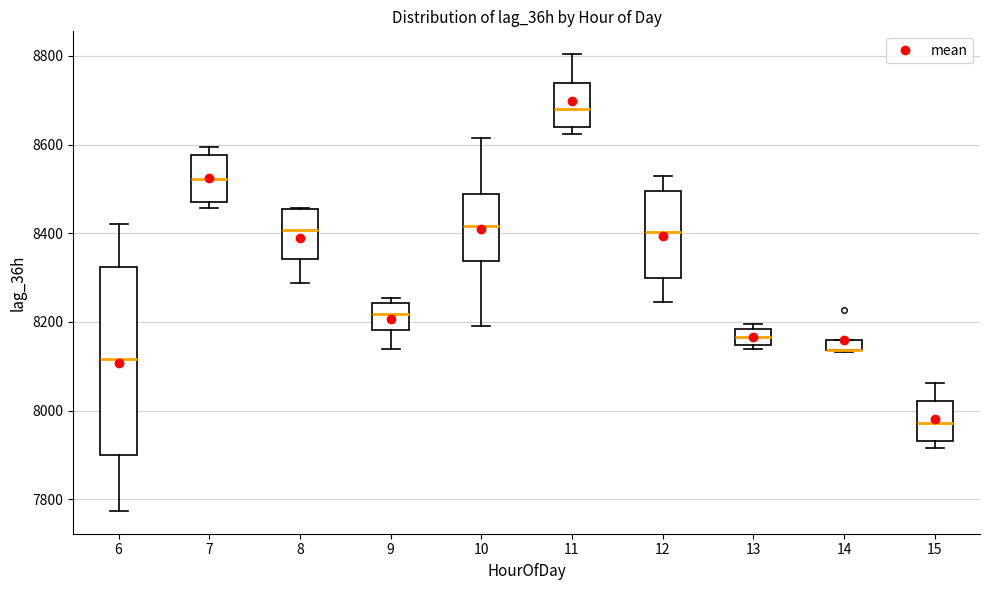

Where is the upper edge of the box at x = 7 on the y-axis? The values are not printed on the chart, so give them approximately, as read against the axis.

8580